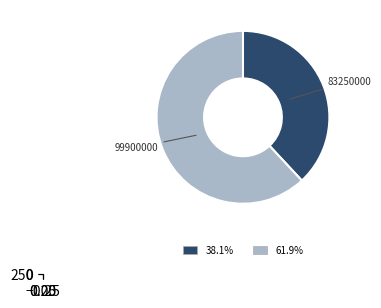

Between 66600000 and 99900000, which is larger?

99900000